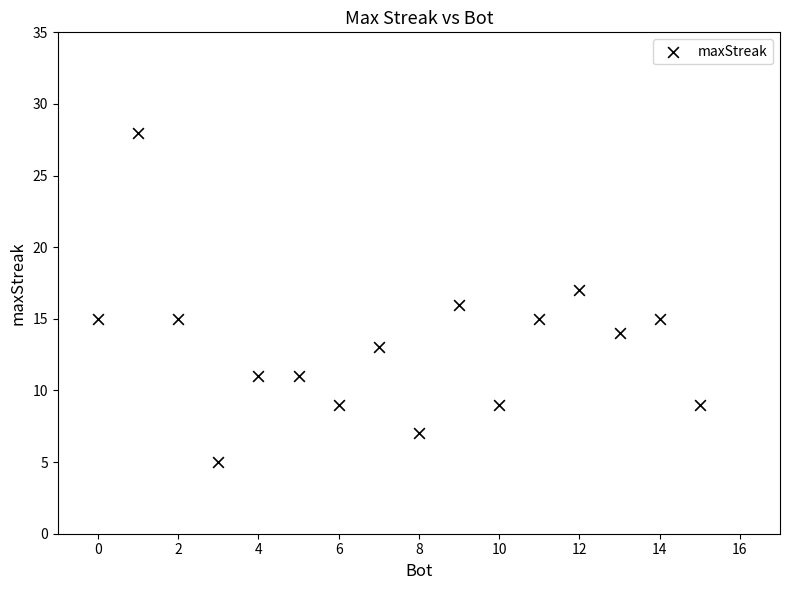

What is the range of X values (max minus min)?

15